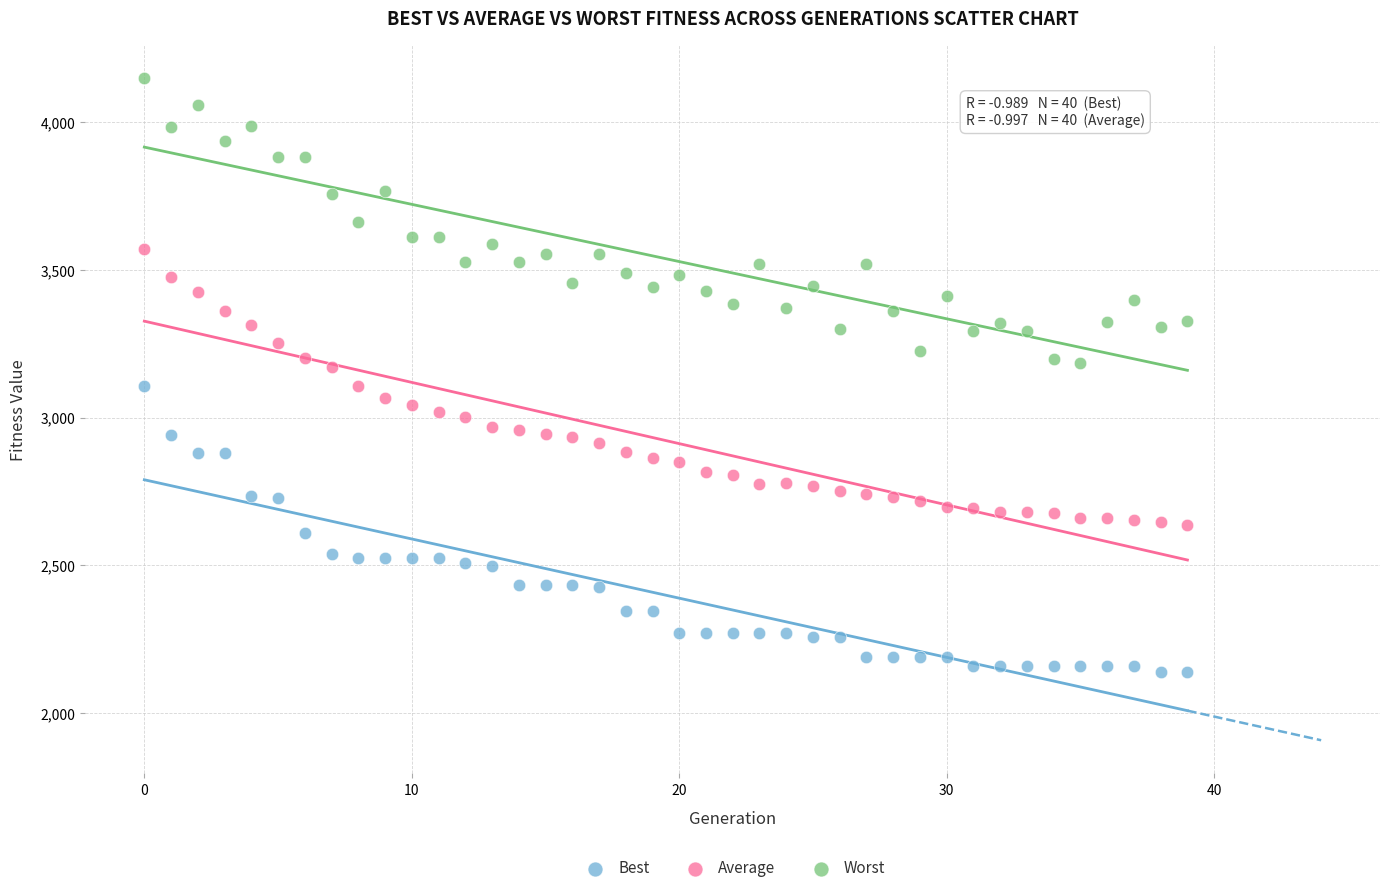

Which series reaches the minimum Y coordinate?

Best